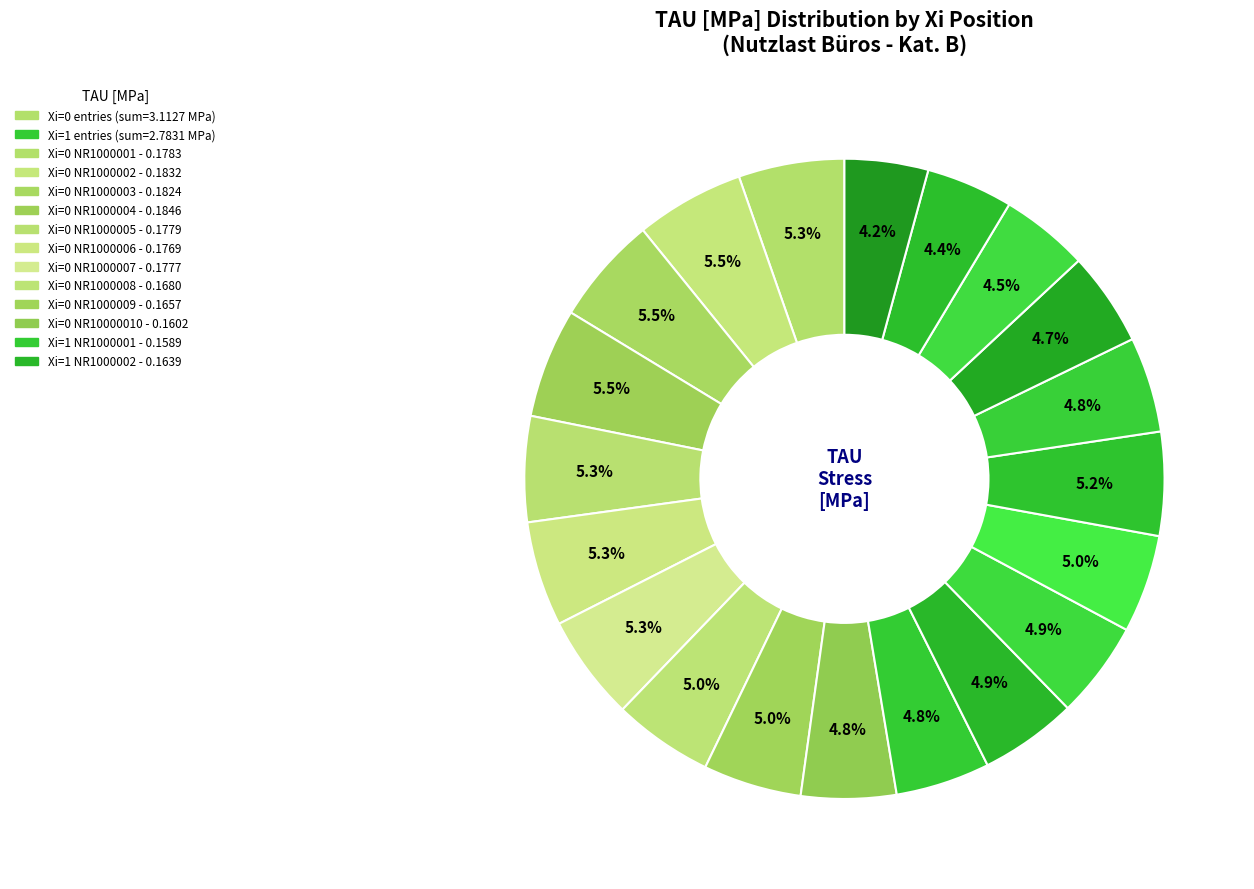

How many slices are in this pie chart?

20